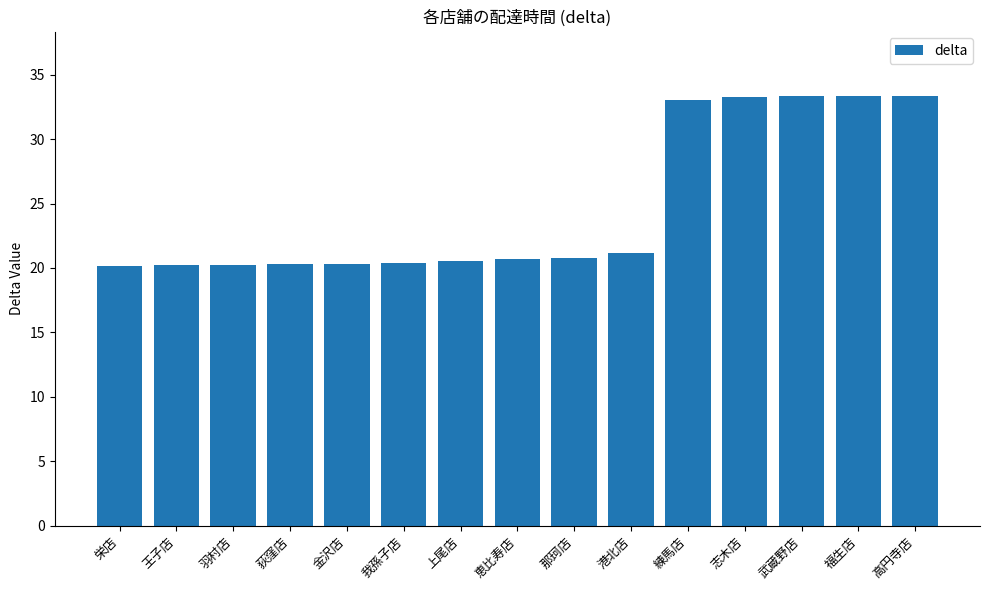

What is the ratio of the value at 王子店 to the value at 高円寺店?

0.6